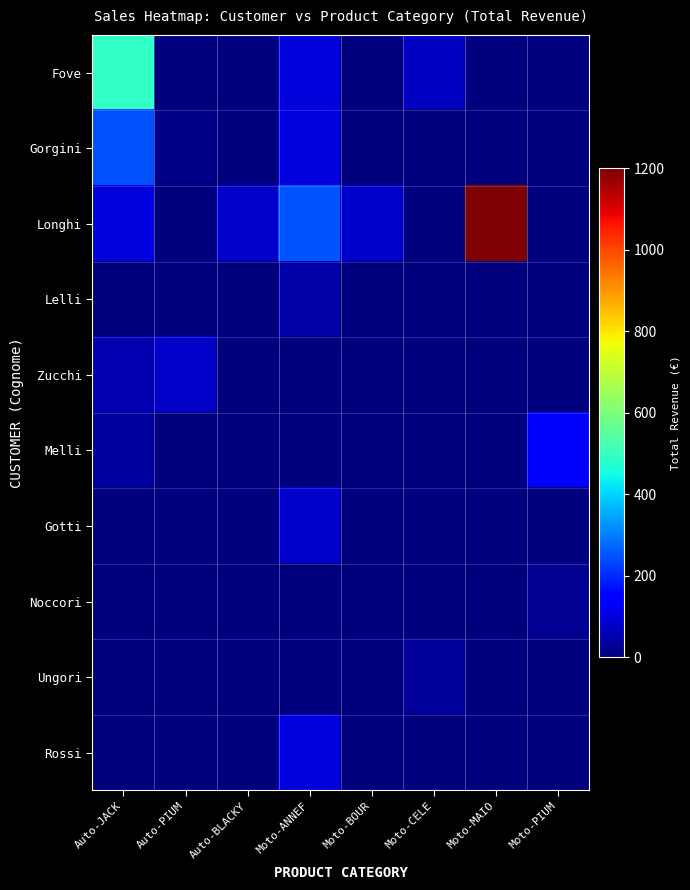

List the series in order of their peak value, lowest first.

Noccori, Ungori, Lelli, Zucchi, Gotti, Rossi, Melli, Gorgini, Fove, Longhi